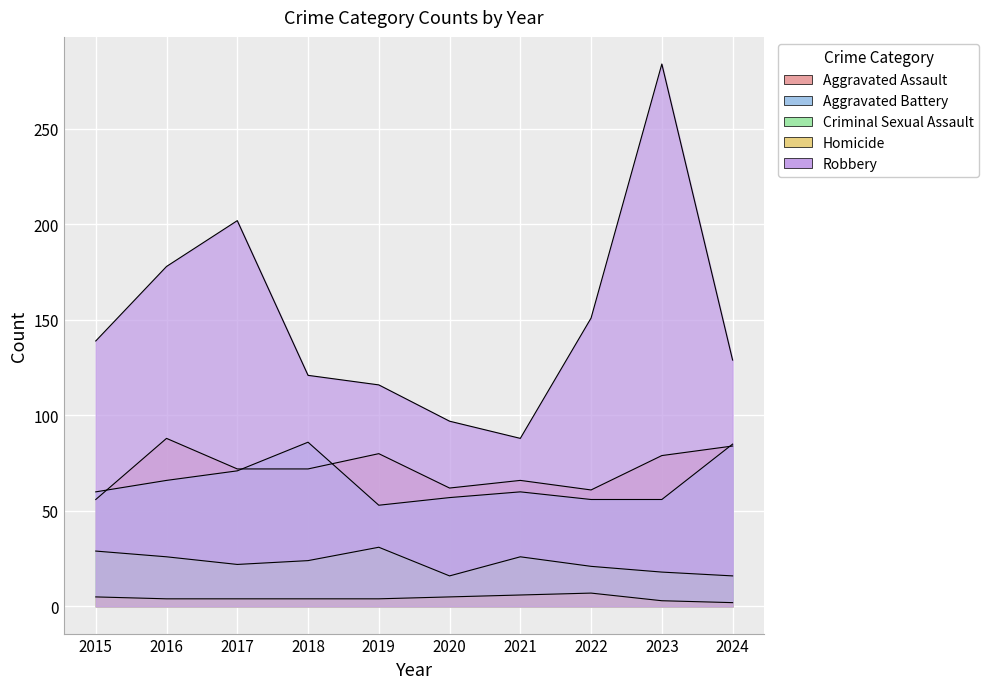

Which label corresponds to the largest value in the chart?

2023